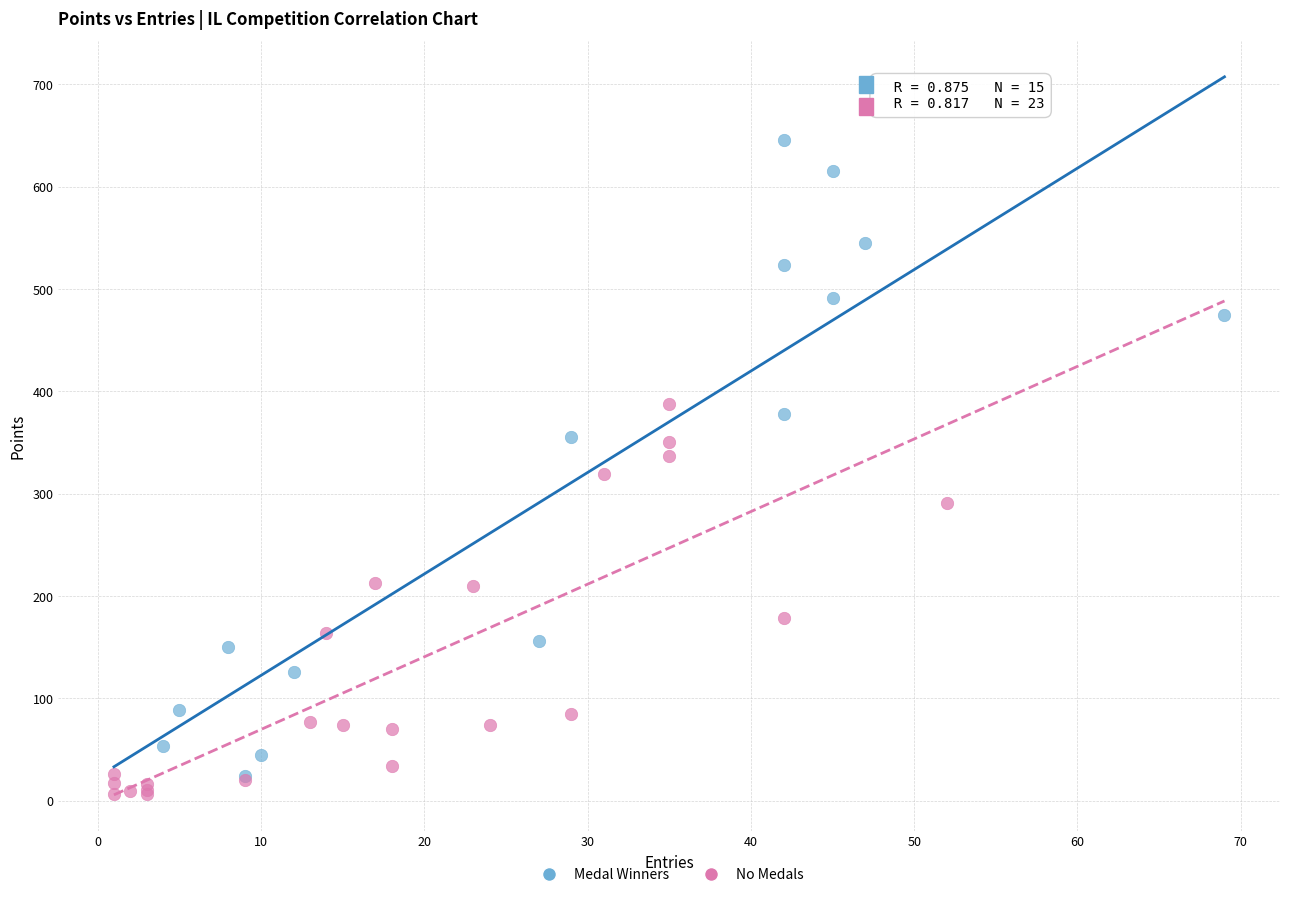

Which series has the widest spread of Y values?

Medal Winners